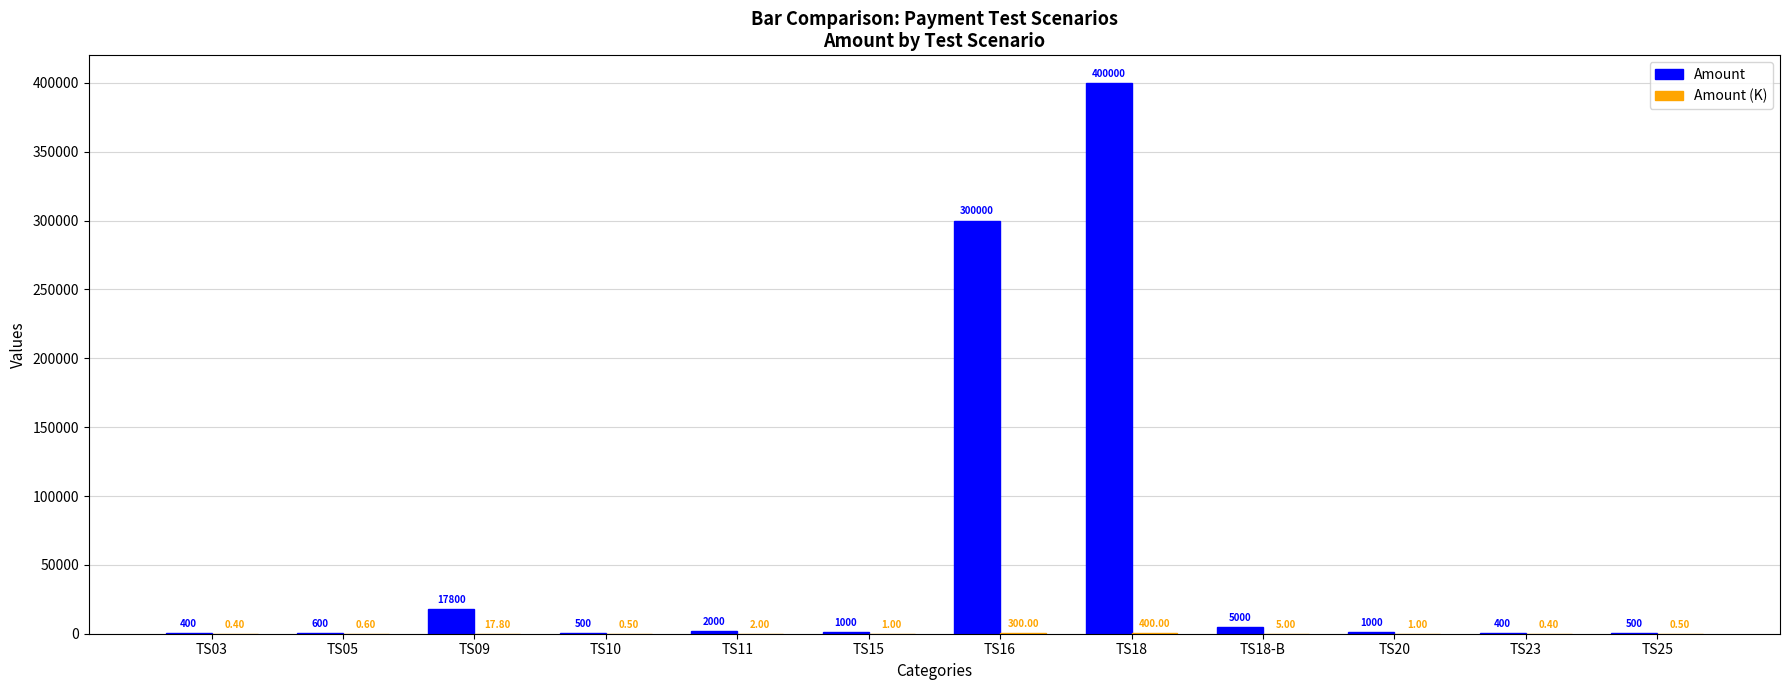

Between TS09 and TS23, which series saw the biggest shift?

Amount